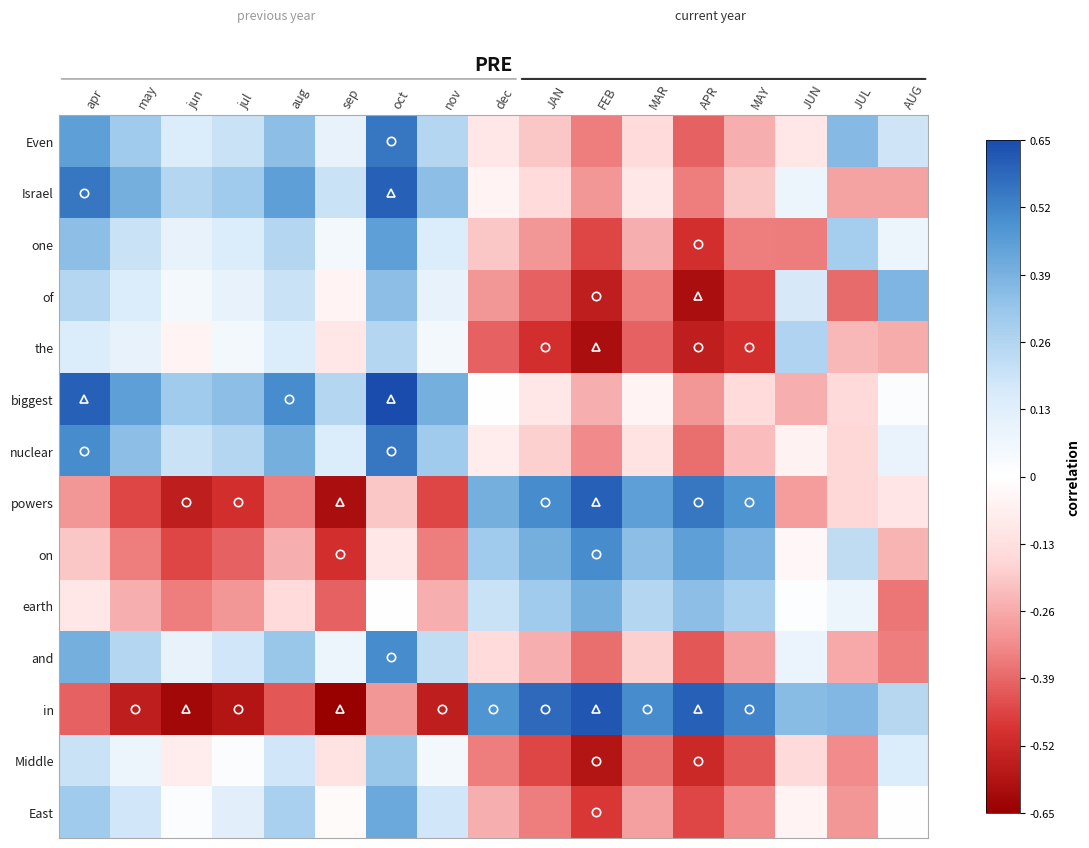

Between apr and JUL, which is larger?

apr